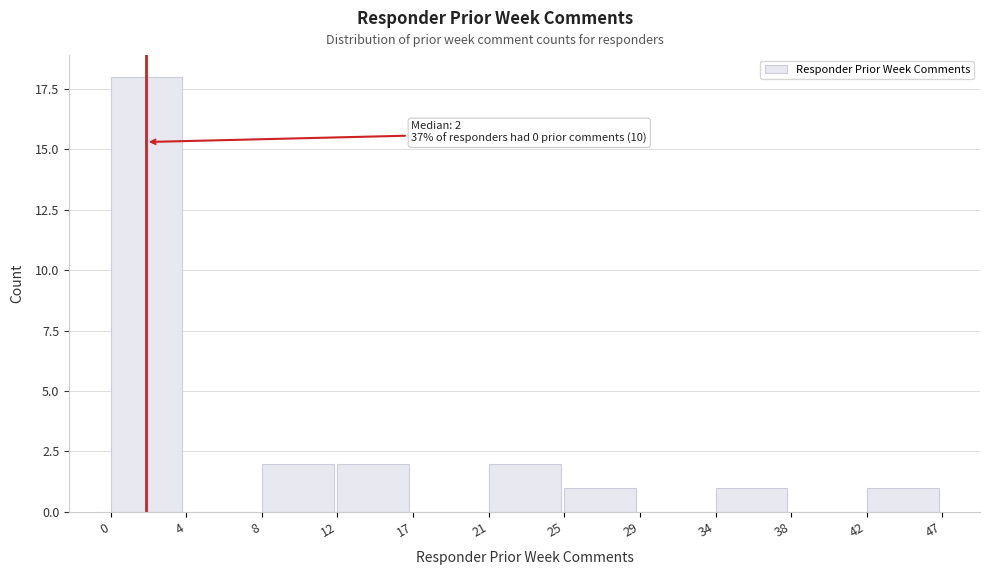

Reading left to right, what are all the values shown in this chart?

0=18	4=0	8=2	12=2	17=0	21=2	25=1	29=0	34=1	38=0	42=1